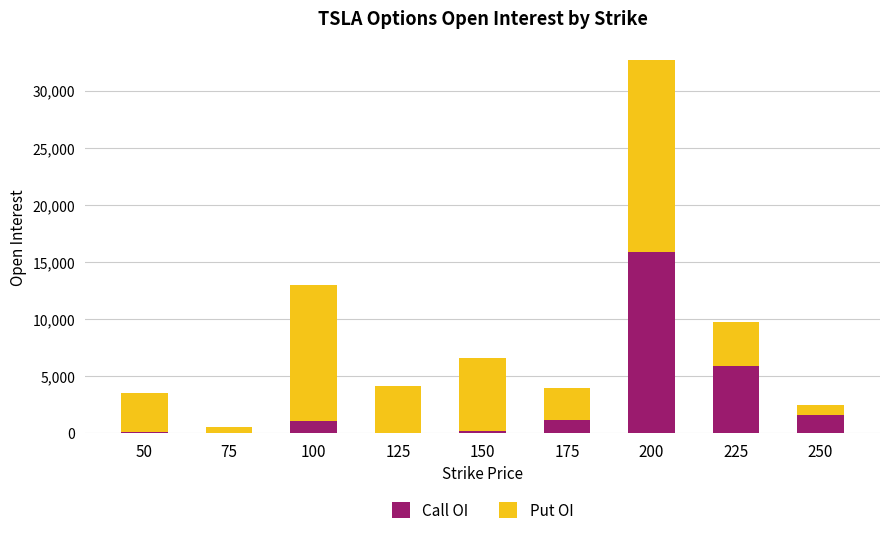

The value of Call OI at 200 is 15904. True or false?

True